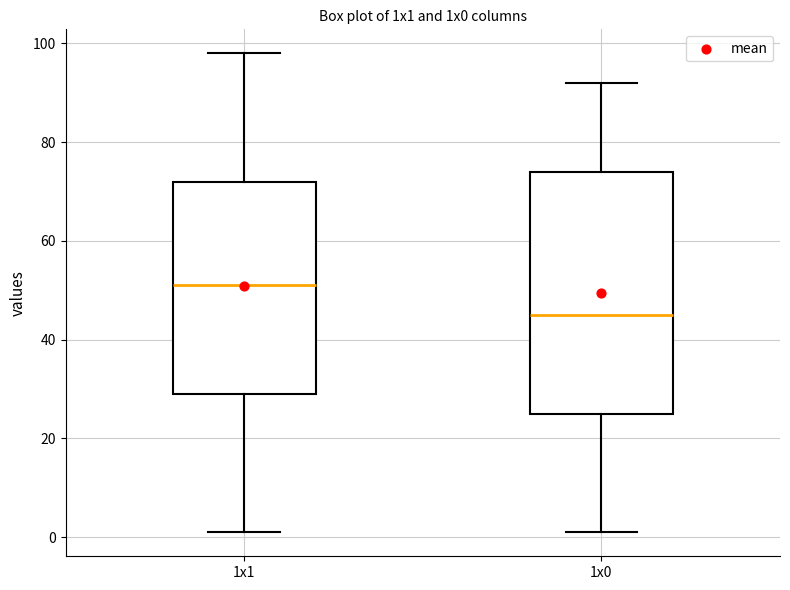

Reading left to right, read every box against the y-axis: the position of its median line, the range the box covers, and the ends of its whiskers. The values are not printed on the chart, so give them approximately, as read against the axis.

1x1: median 52, box 30 to 72, whiskers 2 to 98
1x0: median 46, box 26 to 74, whiskers 2 to 92